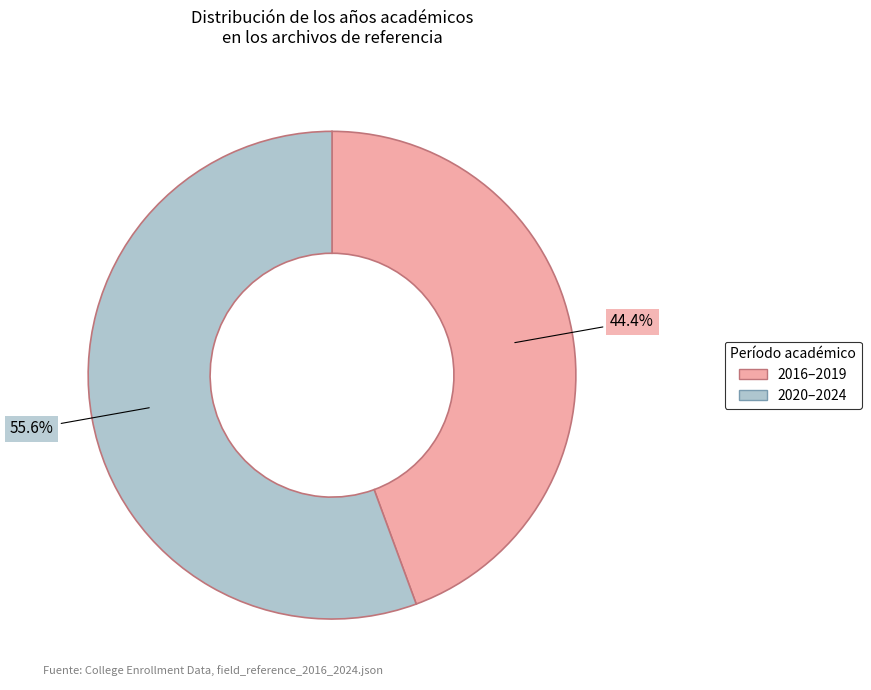

Is there any slice that represents more than half of the pie?

Yes